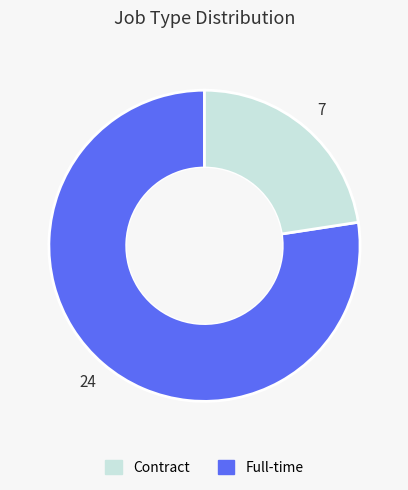

Is there any slice that represents more than half of the pie?

Yes